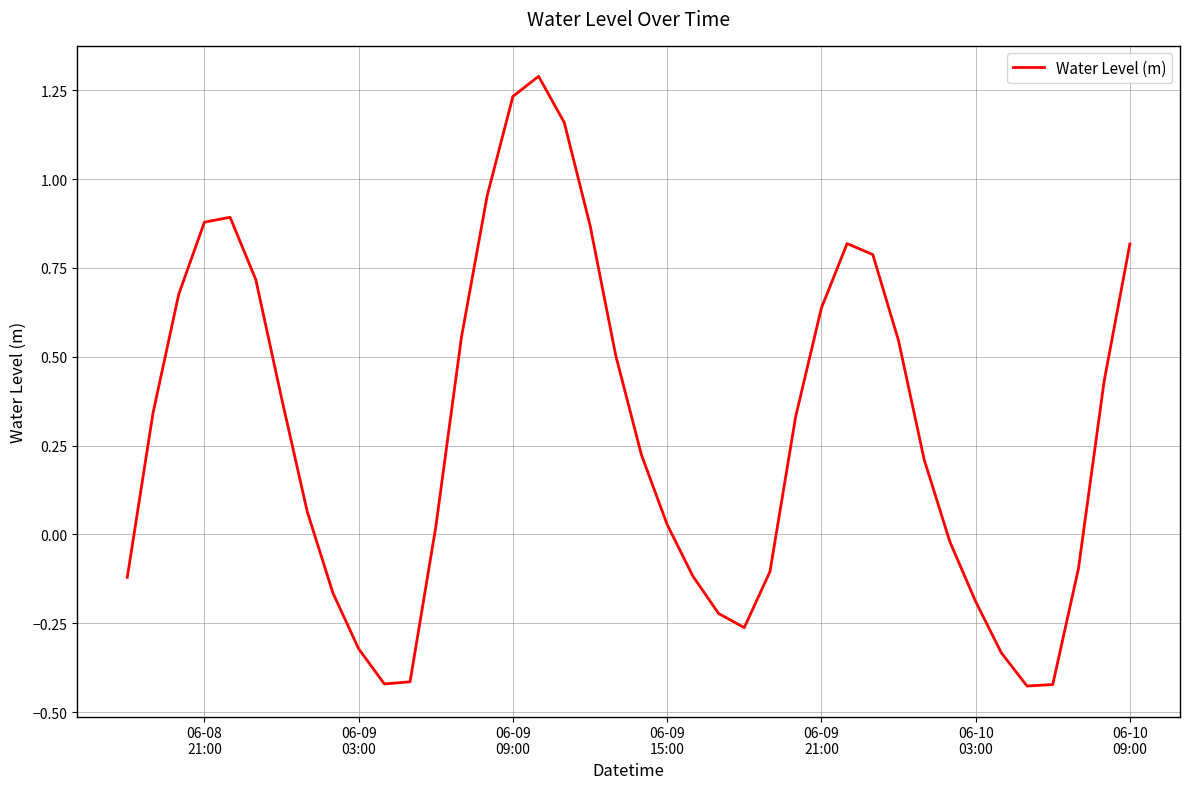

What is the greatest value displayed?

1.3